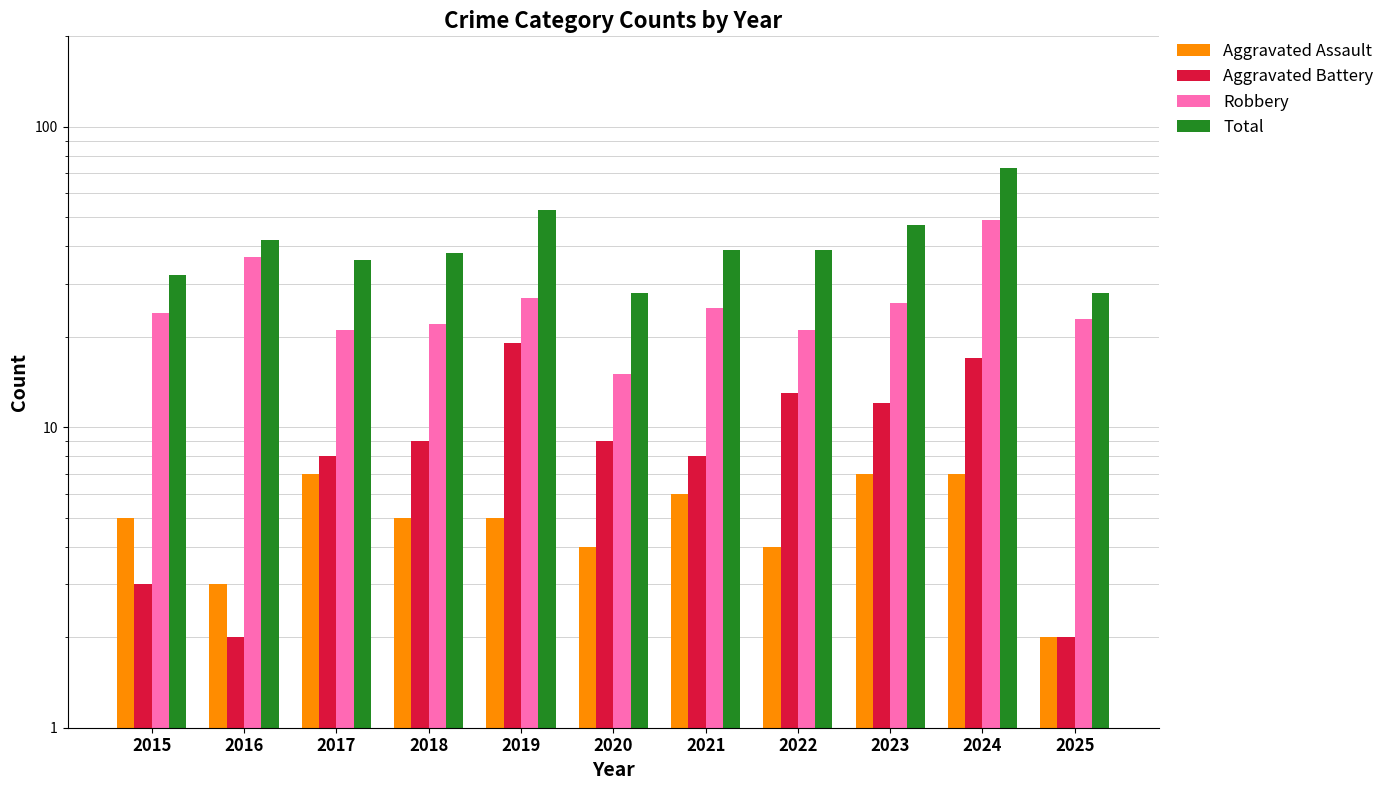

Between 2015 and 2022, which is larger?

2015